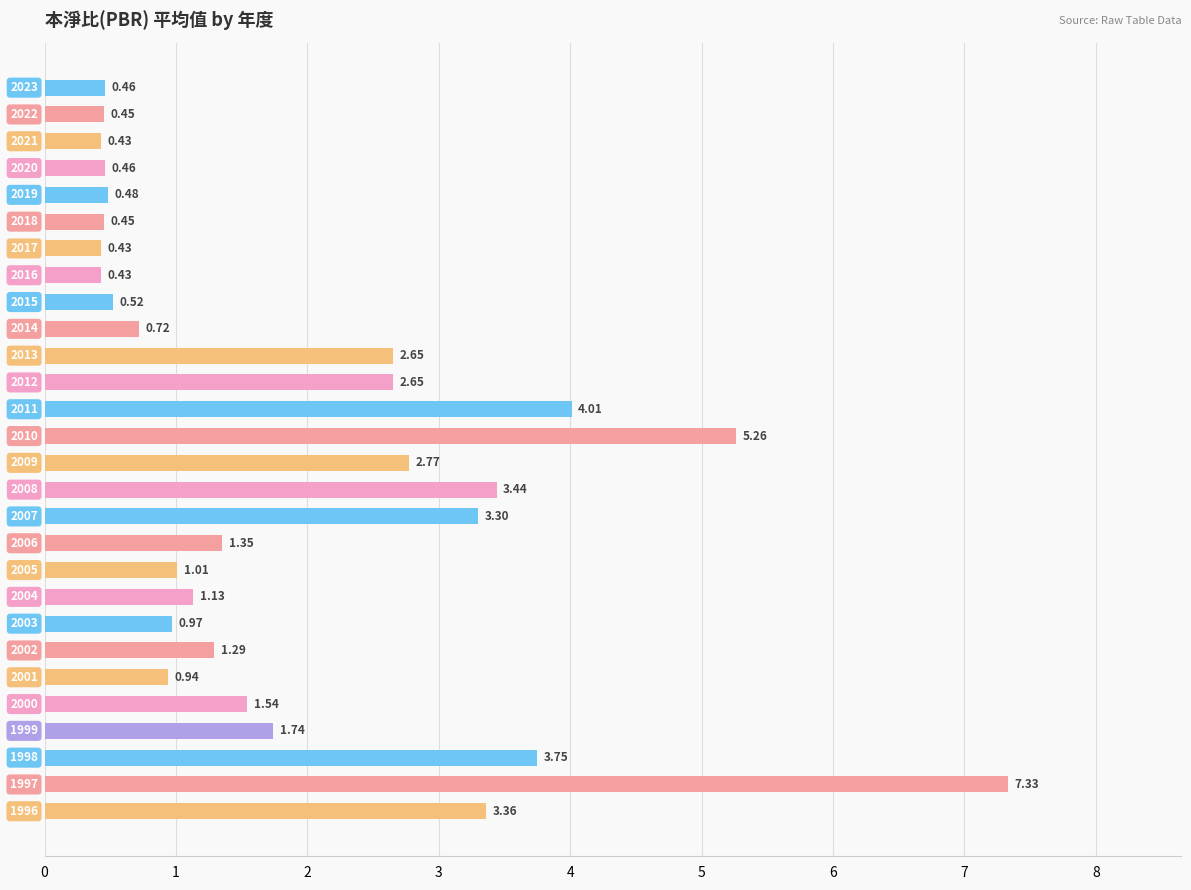

What is the greatest value displayed?

7.3